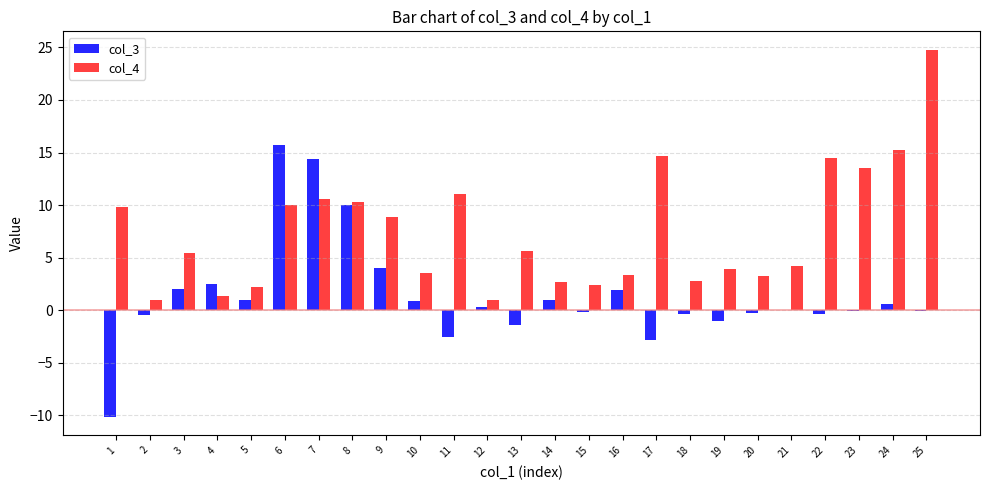

Between 6 and 8, which series saw the biggest shift?

col_3